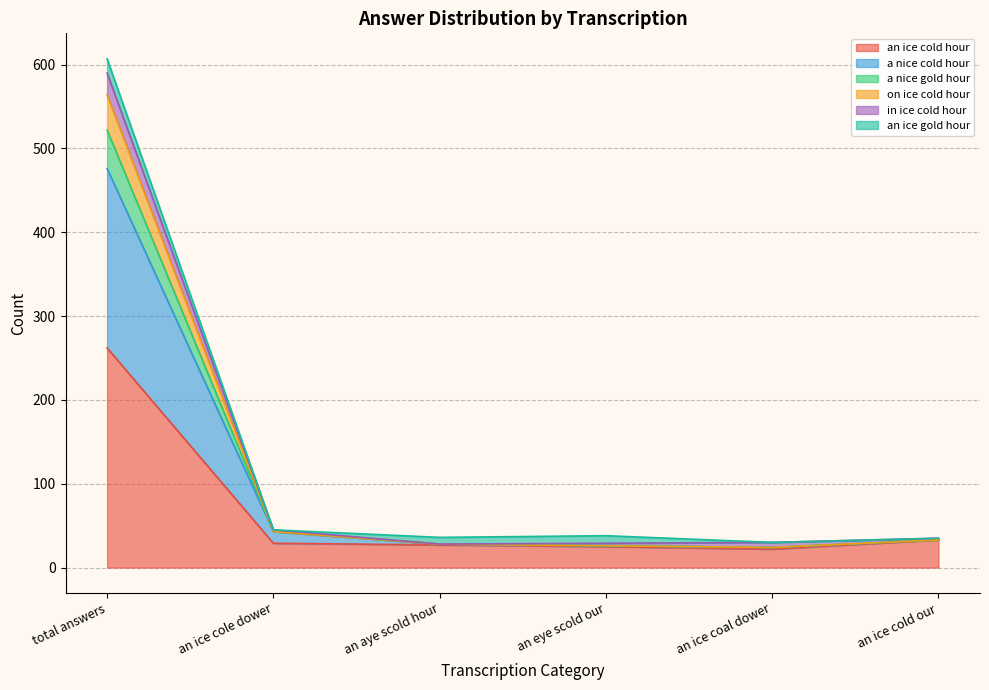

What is the difference between the second highest and second lowest values in the a nice gold hour series?

10